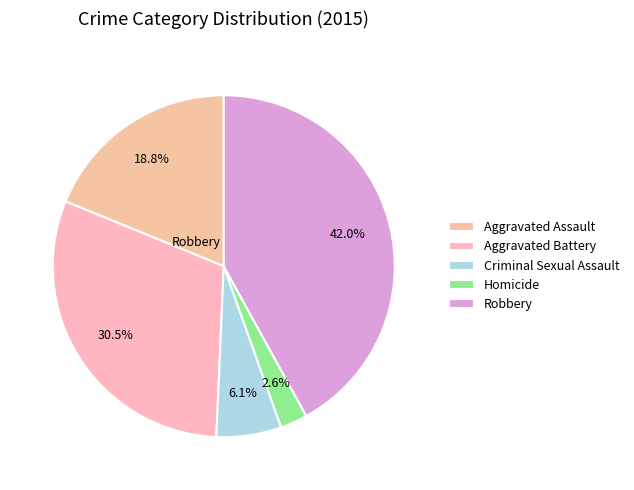

What is the ratio of the value at Aggravated Battery to the value at Criminal Sexual Assault?

5.0